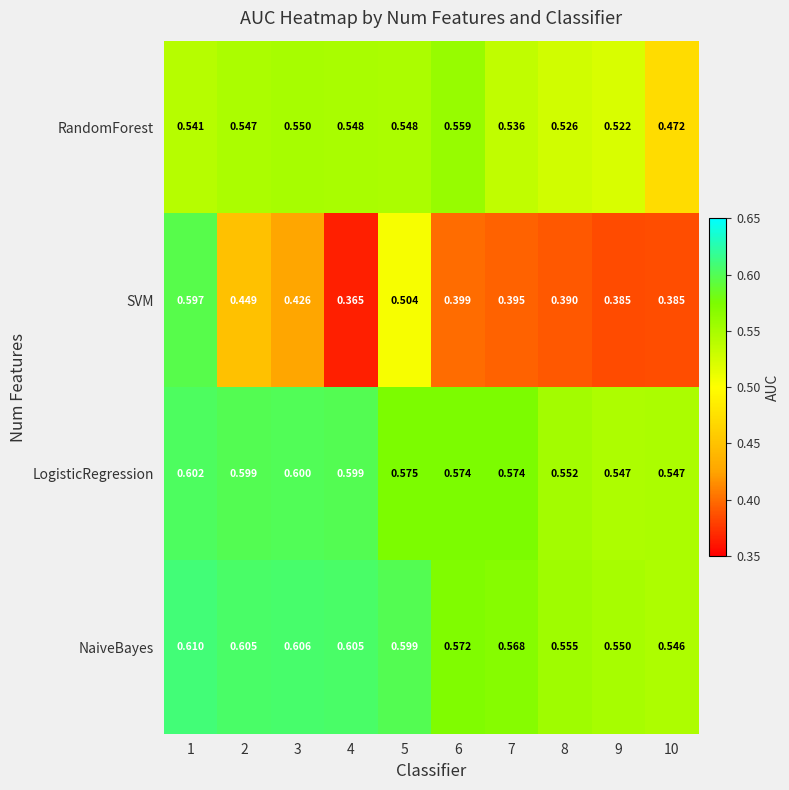

At how many categories does at least one series exceed 0?

10